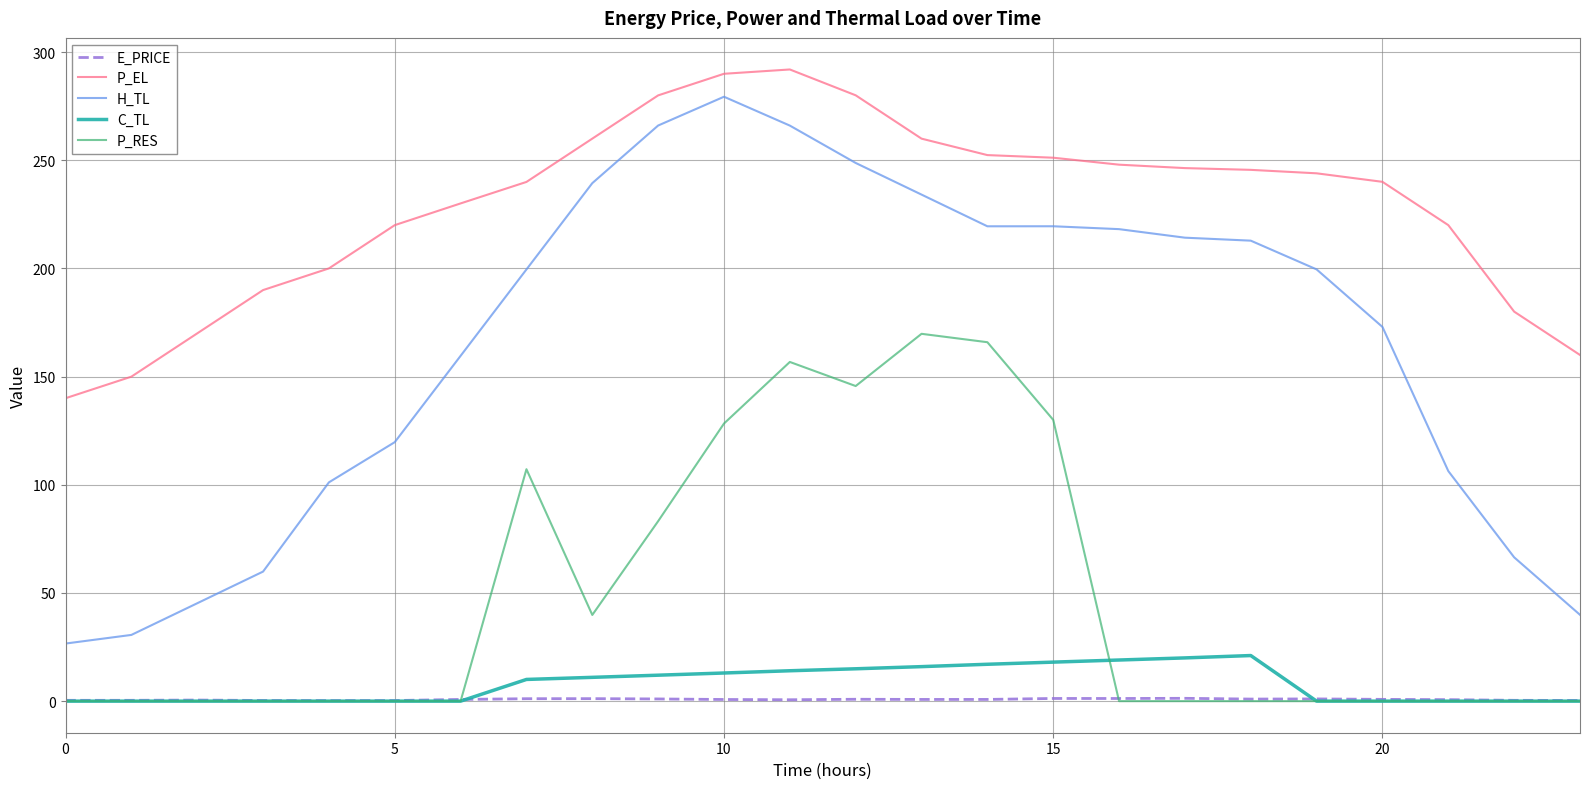

Which series has the largest total across all categories?

P_EL